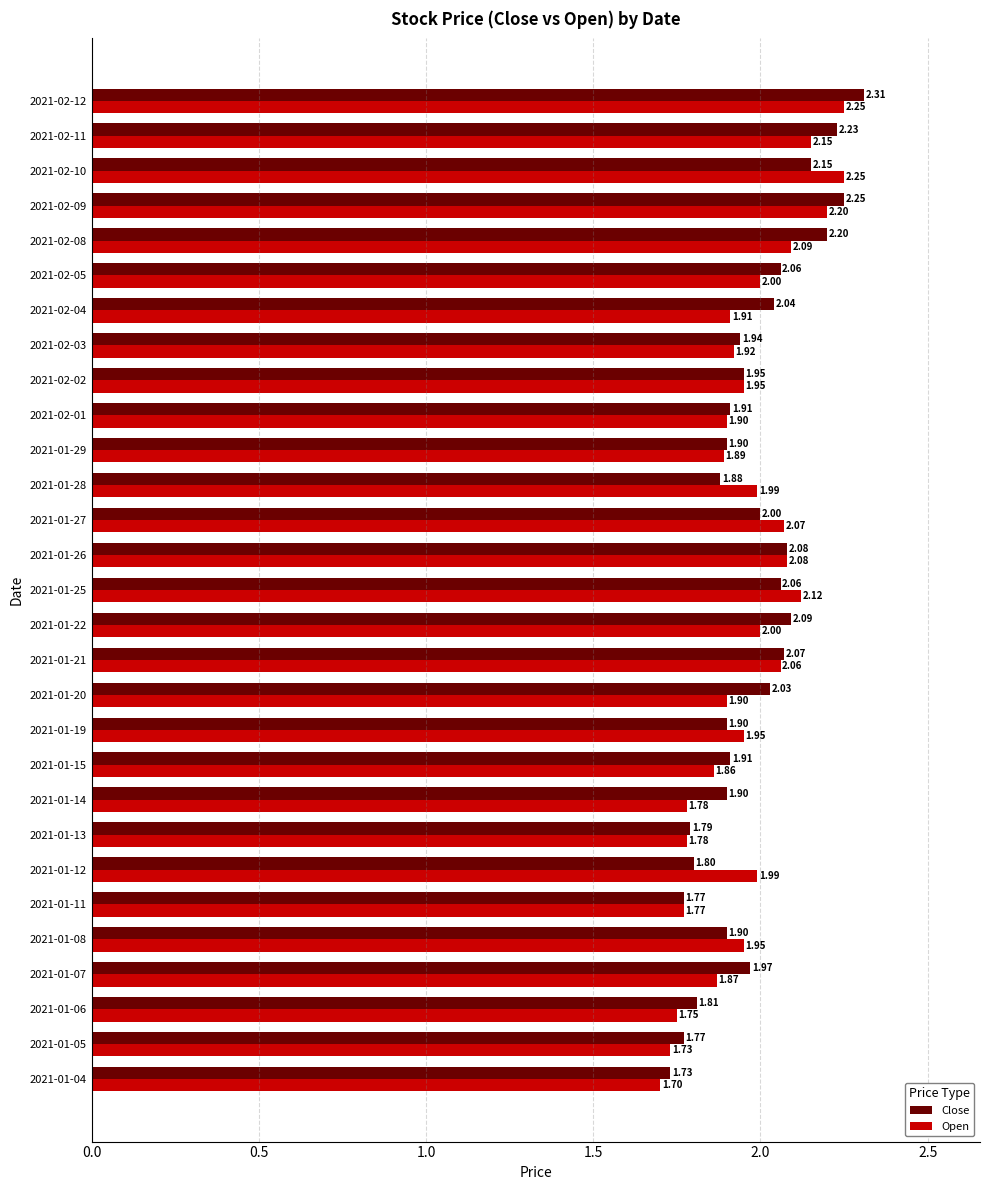

At how many categories does at least one series exceed 1?

29